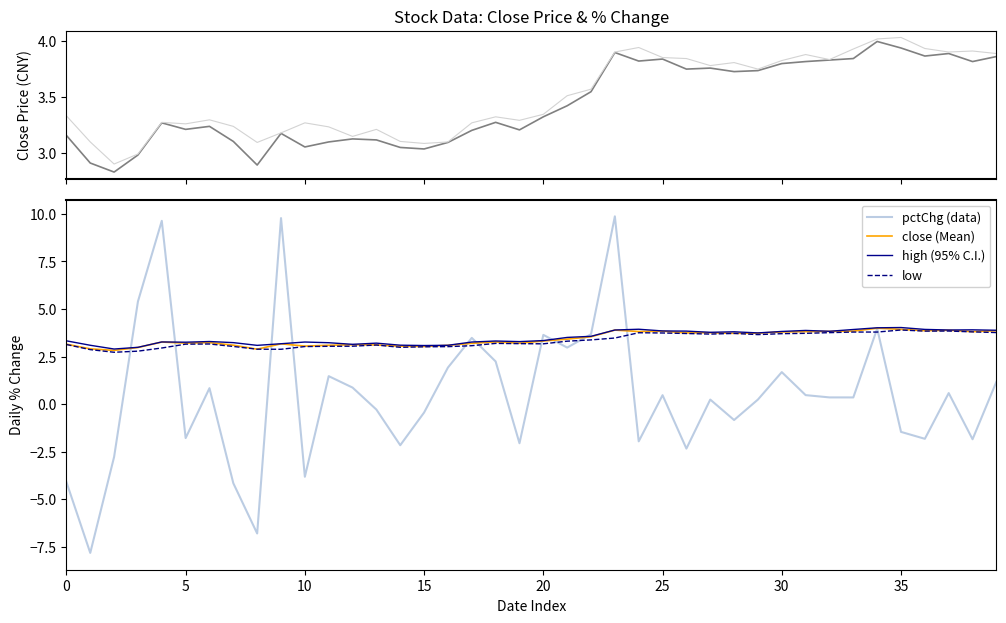

Reading left to right, extract all data points from this chart.

close: 3.2	2.9	2.8	3.0	3.3	3.2	3.2	3.1	2.9	3.2	3.0	3.1	3.1	3.1	3.0	3.0	3.1	3.2	3.3	3.2	3.3	3.4	3.5	3.9	3.8	3.8	3.7	3.8	3.7	3.7	3.8	3.8	3.8	3.8	4.0	3.9	3.9	3.9	3.8	3.9
high: 3.3	3.1	2.9	3.0	3.3	3.3	3.3	3.2	3.1	3.2	3.3	3.2	3.1	3.2	3.1	3.1	3.1	3.3	3.3	3.3	3.3	3.5	3.6	3.9	3.9	3.8	3.8	3.8	3.8	3.7	3.8	3.9	3.8	3.9	4.0	4.0	3.9	3.9	3.9	3.9
pctChg (data): -4.1	-7.8	-2.8	5.4	9.6	-1.8	0.8	-4.2	-6.8	9.8	-3.8	1.5	0.9	-0.3	-2.2	-0.4	1.9	3.5	2.2	-2.1	3.6	3.0	3.7	9.9	-2.0	0.5	-2.3	0.2	-0.8	0.2	1.7	0.5	0.4	0.4	4.0	-1.5	-1.8	0.6	-1.8	1.2
close (Mean): 3.2	2.9	2.8	3.0	3.3	3.2	3.2	3.1	2.9	3.2	3.0	3.1	3.1	3.1	3.0	3.0	3.1	3.2	3.3	3.2	3.3	3.4	3.5	3.9	3.8	3.8	3.7	3.8	3.7	3.7	3.8	3.8	3.8	3.8	4.0	3.9	3.9	3.9	3.8	3.9
high (95% C.I.): 3.3	3.1	2.9	3.0	3.3	3.3	3.3	3.2	3.1	3.2	3.3	3.2	3.1	3.2	3.1	3.1	3.1	3.3	3.3	3.3	3.3	3.5	3.6	3.9	3.9	3.8	3.8	3.8	3.8	3.7	3.8	3.9	3.8	3.9	4.0	4.0	3.9	3.9	3.9	3.9
low: 3.1	2.9	2.7	2.8	3.0	3.2	3.2	3.0	2.9	2.9	3.0	3.0	3.0	3.1	3.0	3.0	3.0	3.1	3.2	3.2	3.2	3.3	3.4	3.5	3.8	3.7	3.7	3.7	3.7	3.7	3.7	3.7	3.8	3.8	3.8	3.9	3.8	3.8	3.8	3.8